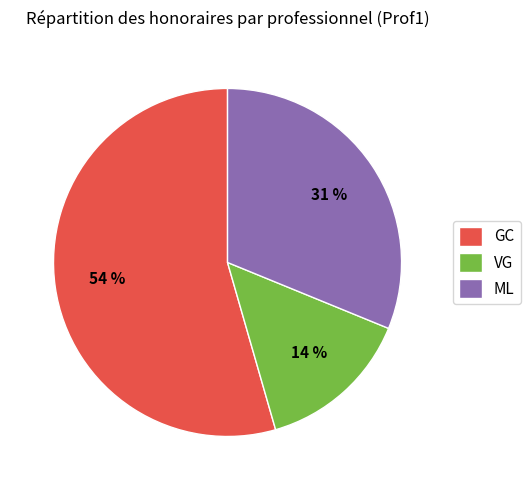

Which slice is the smallest?

VG